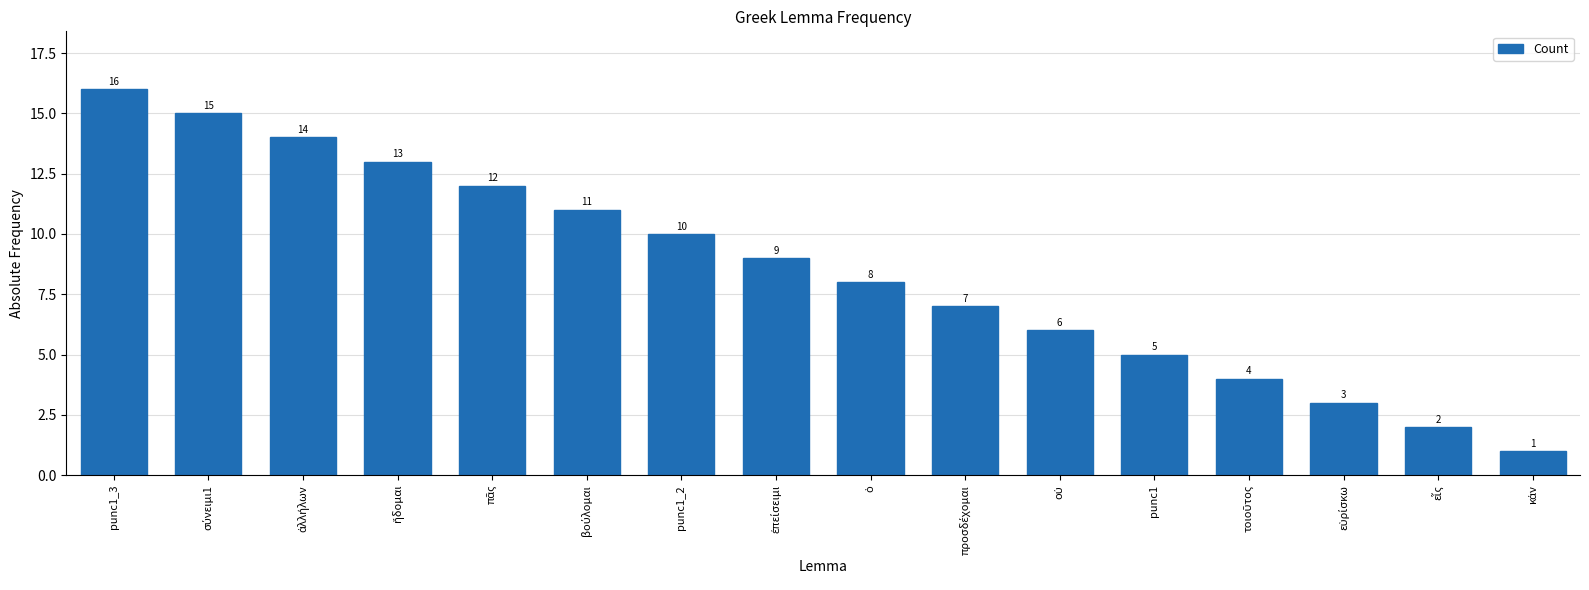

What is the smallest value displayed?

1